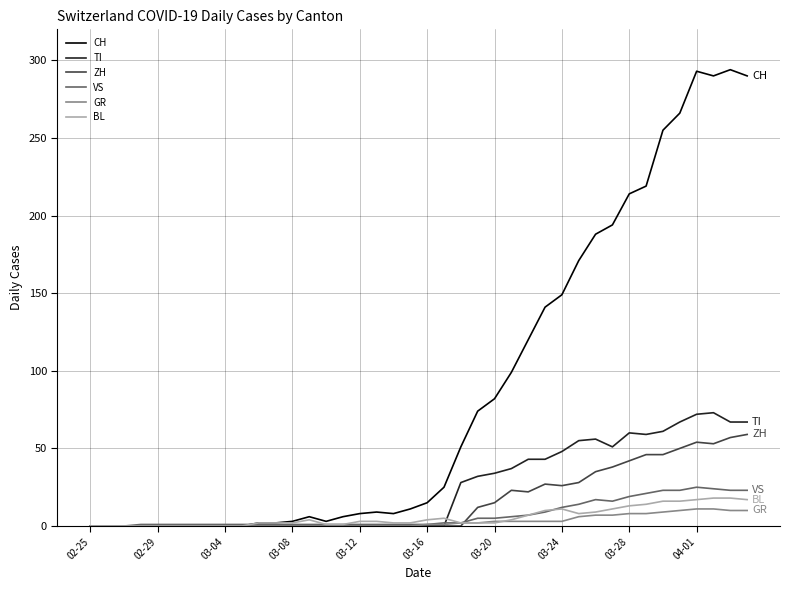

What is the greatest value displayed?

294